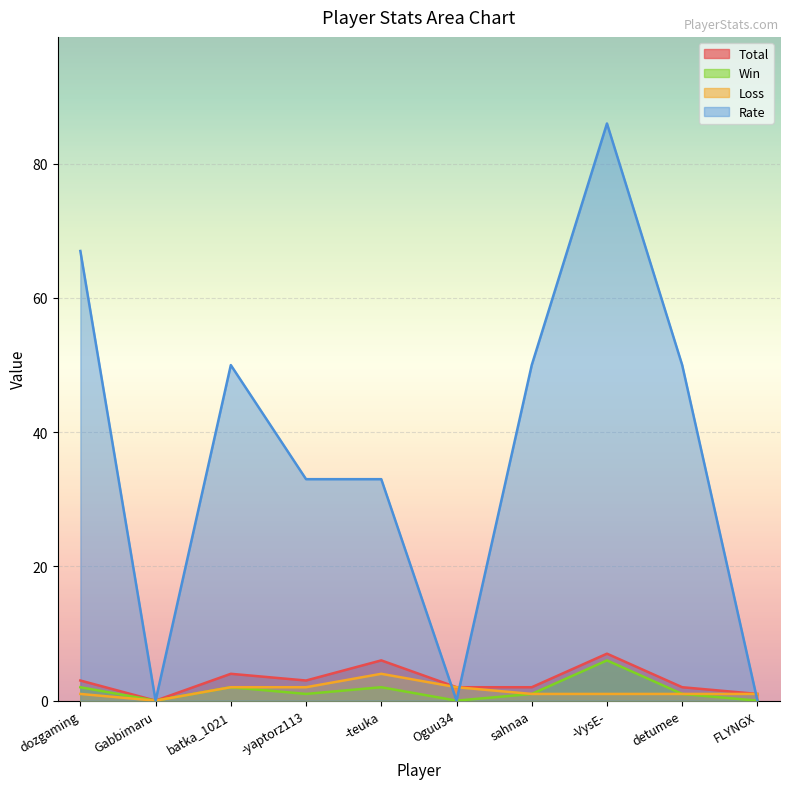

Reading left to right, transcribe all the data shown in this chart.

Total: dozgaming=3	Gabbimaru=0	batka_1021=4	-yaptorz113=3	-teuka=6	Oguu34=2	sahnaa=2	-VysE-=7	detumee=2	FLYNGX=1
Win: dozgaming=2	Gabbimaru=0	batka_1021=2	-yaptorz113=1	-teuka=2	Oguu34=0	sahnaa=1	-VysE-=6	detumee=1	FLYNGX=0
Loss: dozgaming=1	Gabbimaru=0	batka_1021=2	-yaptorz113=2	-teuka=4	Oguu34=2	sahnaa=1	-VysE-=1	detumee=1	FLYNGX=1
Rate: dozgaming=67	Gabbimaru=0	batka_1021=50	-yaptorz113=33	-teuka=33	Oguu34=0	sahnaa=50	-VysE-=86	detumee=50	FLYNGX=0